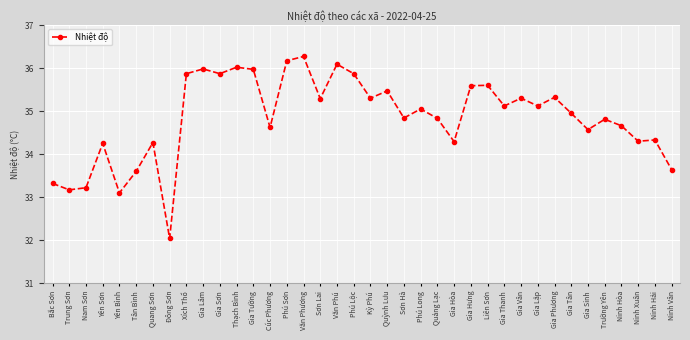

What is the smallest value displayed?

32.0